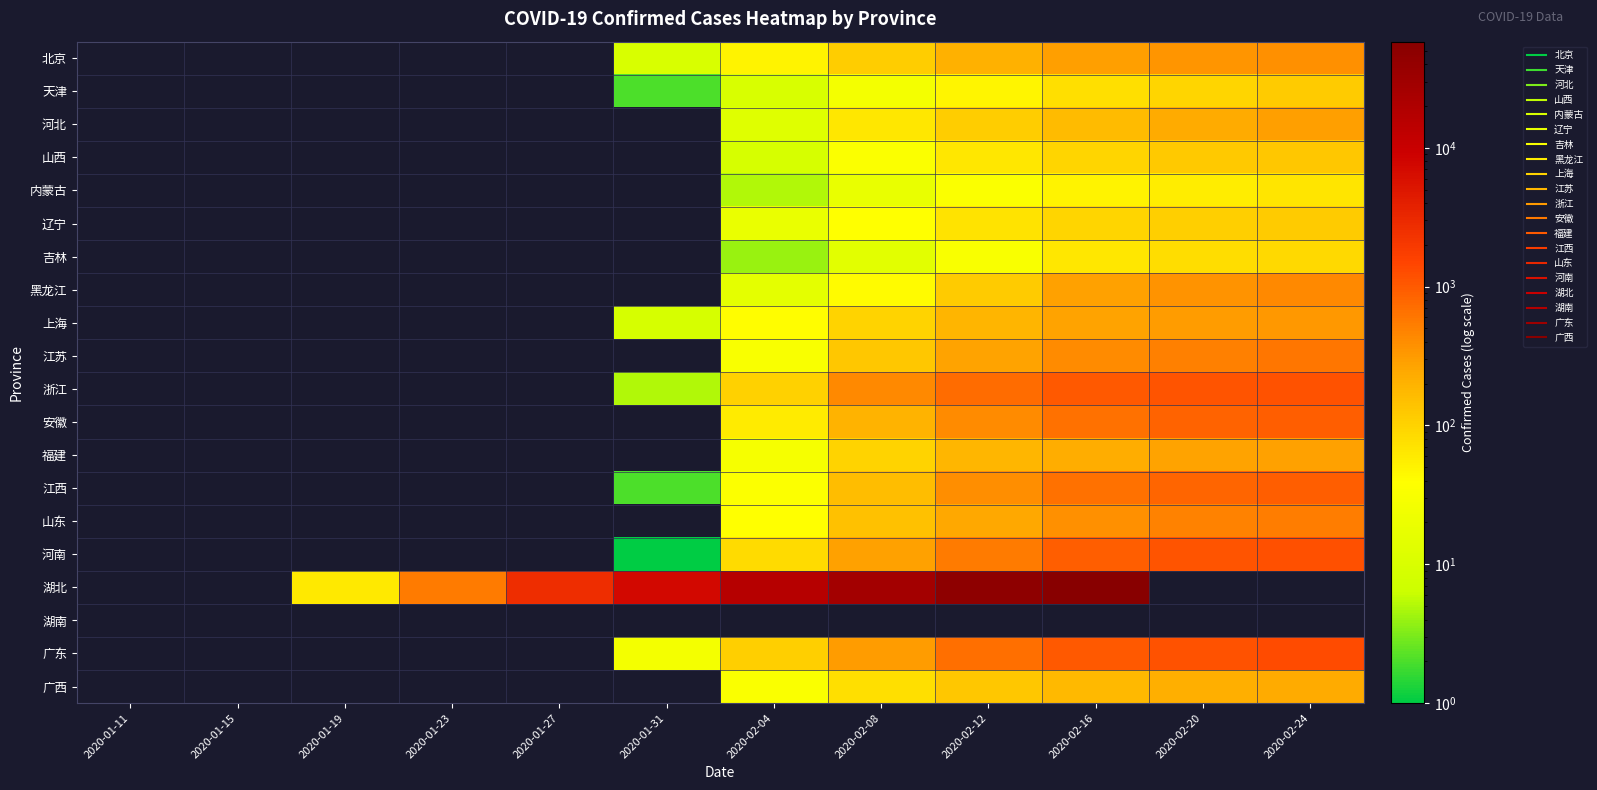

Which series changed the most between 2020-01-19 and 2020-01-27?

湖北